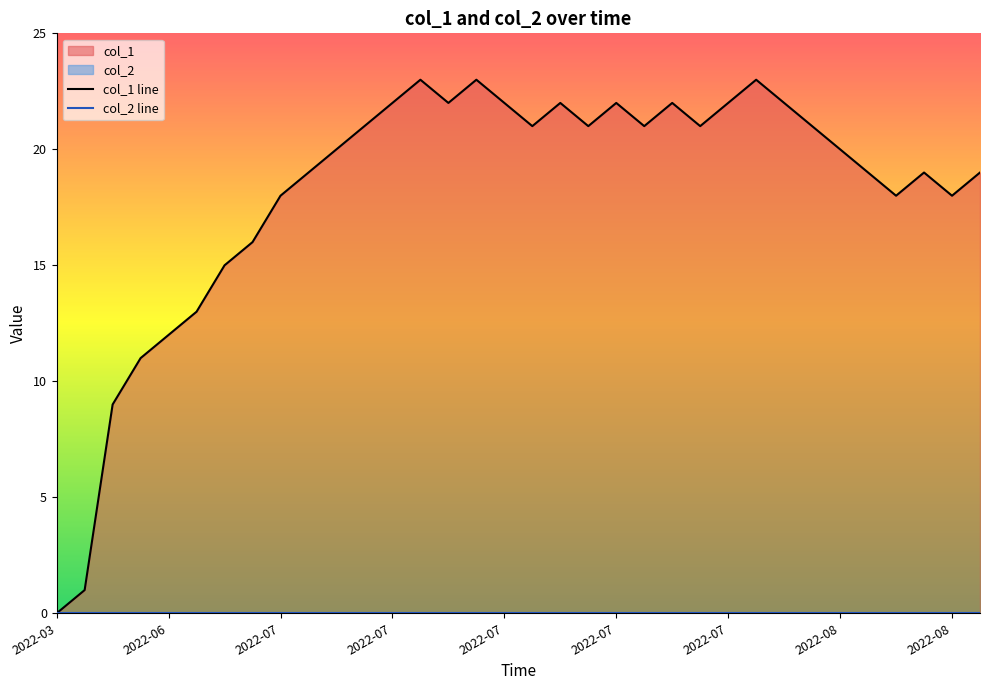

Which series has the largest total across all categories?

col_1 line